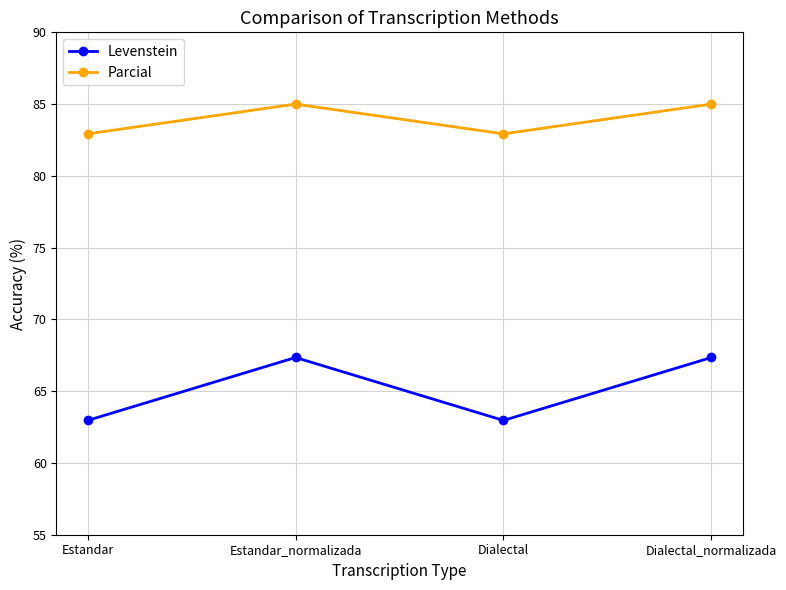

What is the difference between the maximum and second lowest values in the Levenstein series?

4.4